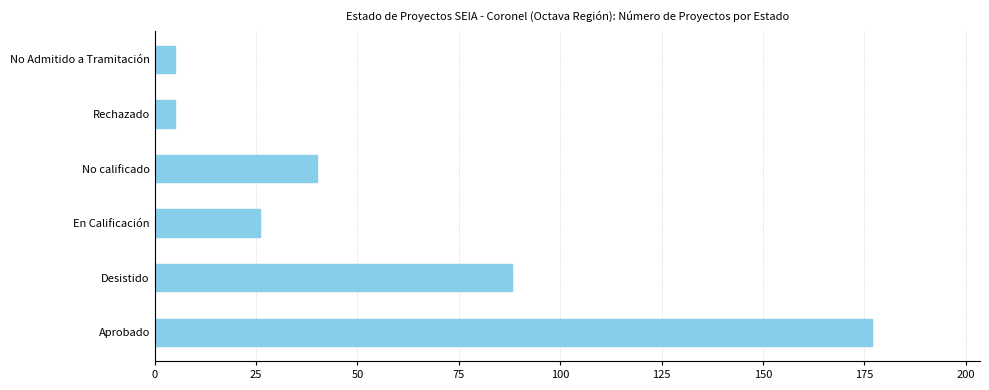

What is the minimum value shown in the chart?

5